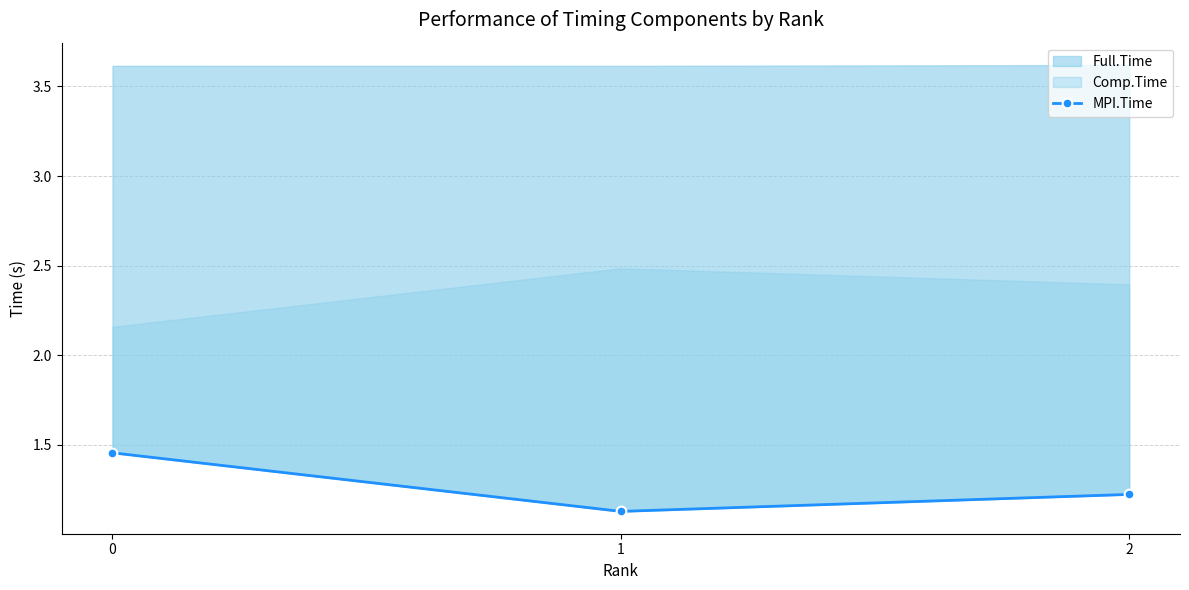

What is the value of the 2nd point from the left?

1.1